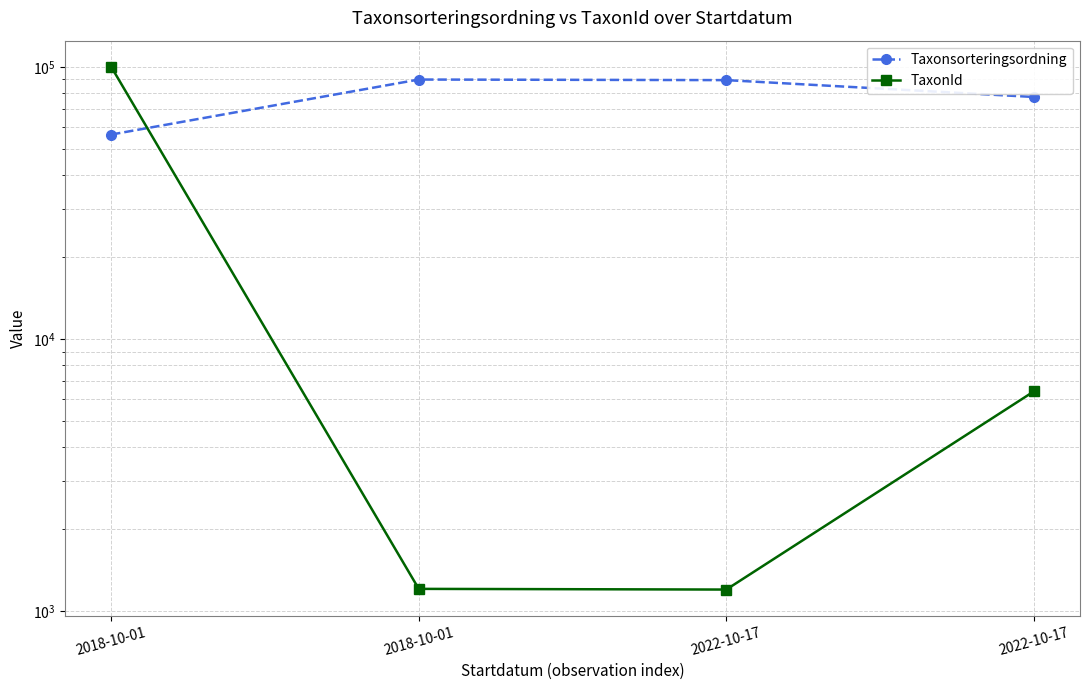

Rank the series by their average value, from lowest to highest.

TaxonId, Taxonsorteringsordning